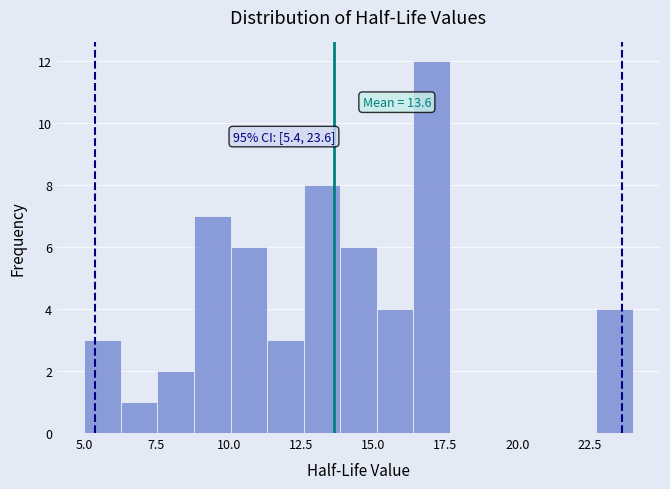

Read against the x-axis, roughly where is the centre of the tallest bar?

17.0